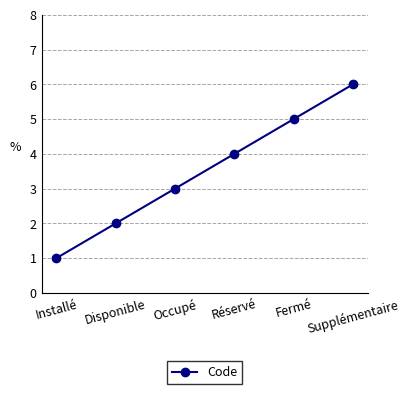

At which label is the value closest to 3?

Occupé